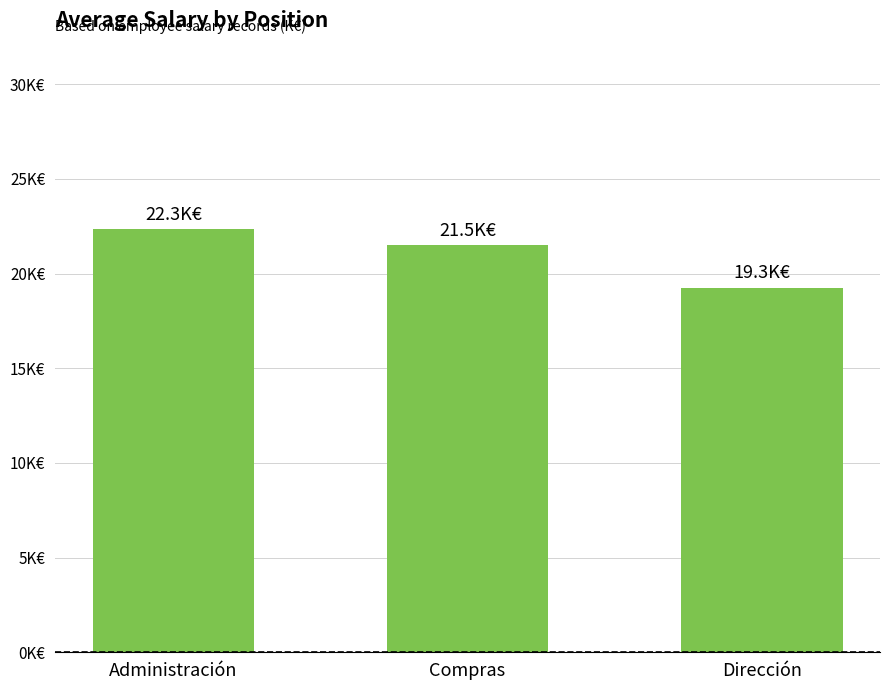

List the labels in order of value, smallest first.

Dirección, Compras, Administración